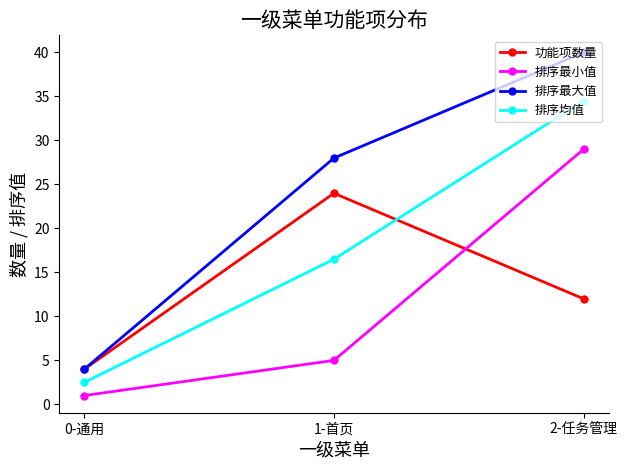

Rank the series by their maximum value, from highest to lowest.

排序最大值, 排序均值, 排序最小值, 功能项数量